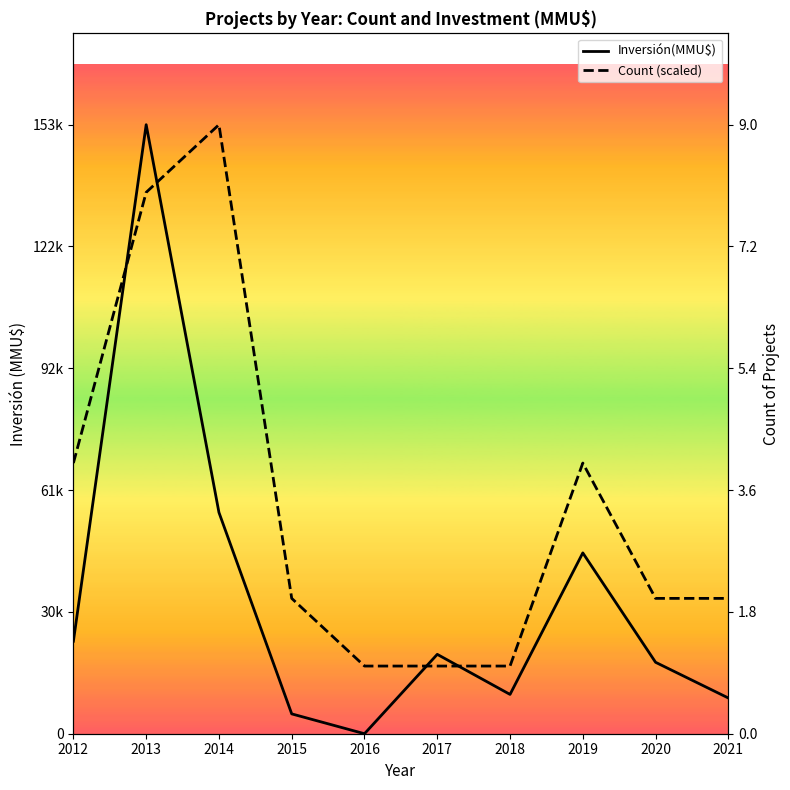

Is it true that Inversión(MMU$) equals 94322.3 at 2014?

False